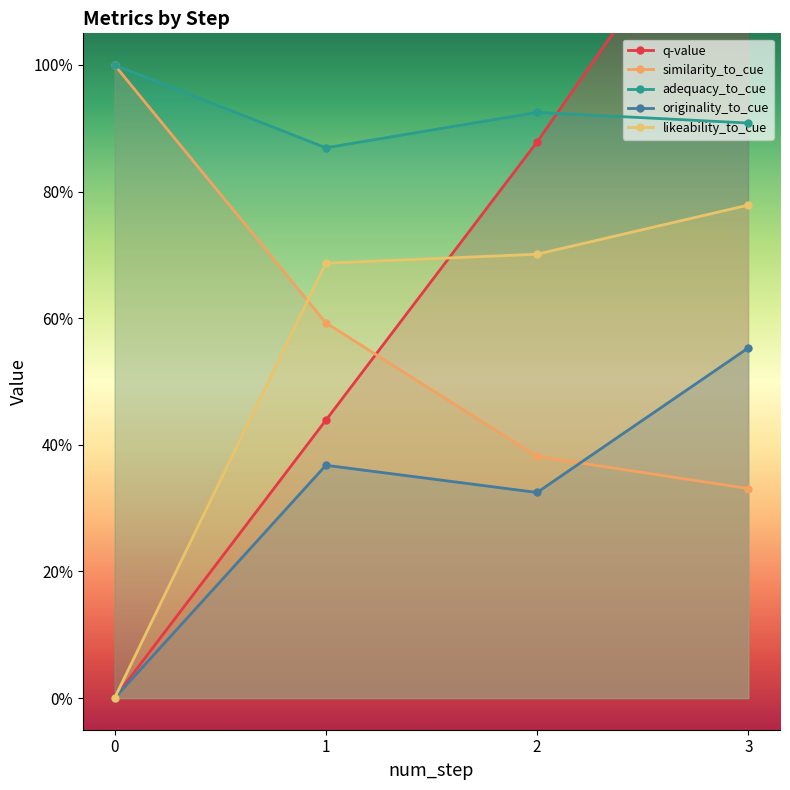

Which series changed the most between 2 and 3?

q-value